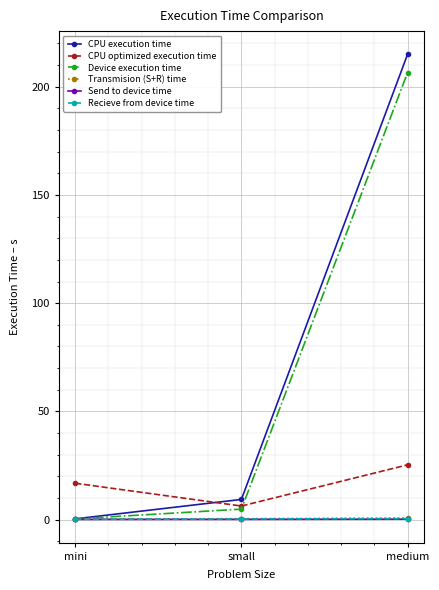

What are all the series names shown in the legend?

CPU execution time, CPU optimized execution time, Device execution time, Transmision (S+R) time, Send to device time, Recieve from device time